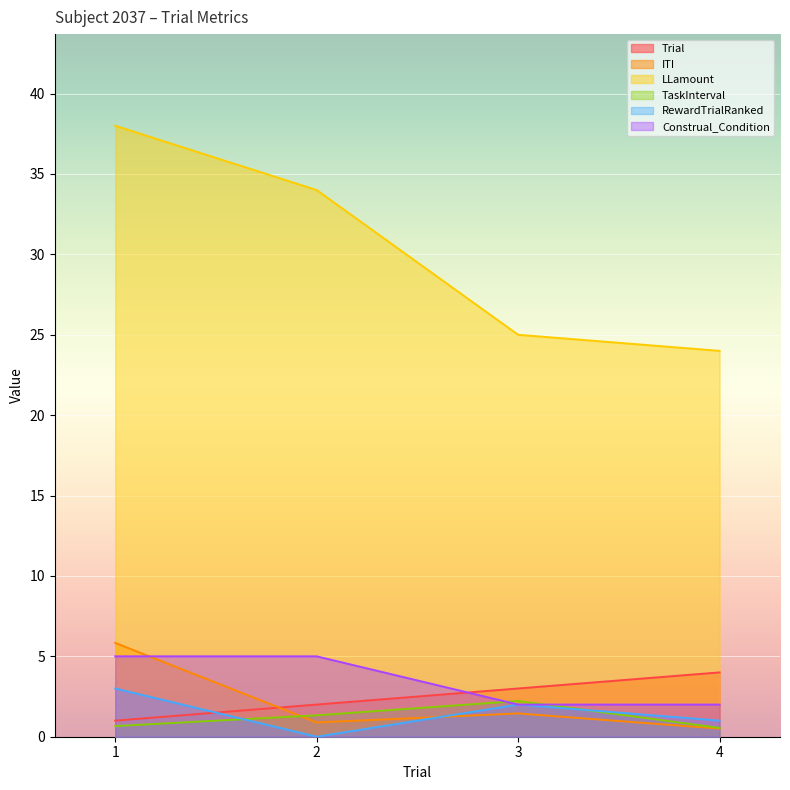

What are all the series names shown in the legend?

Trial, ITI, LLamount, TaskInterval, RewardTrialRanked, Construal_Condition